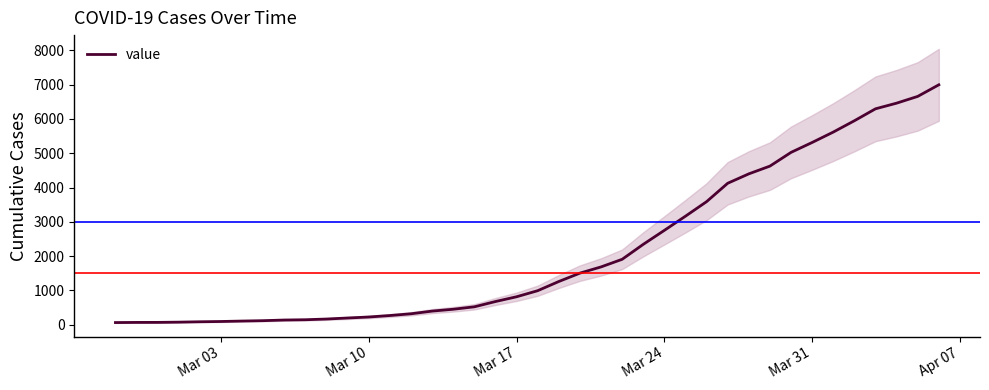

What is the highest value of the value series?

6995